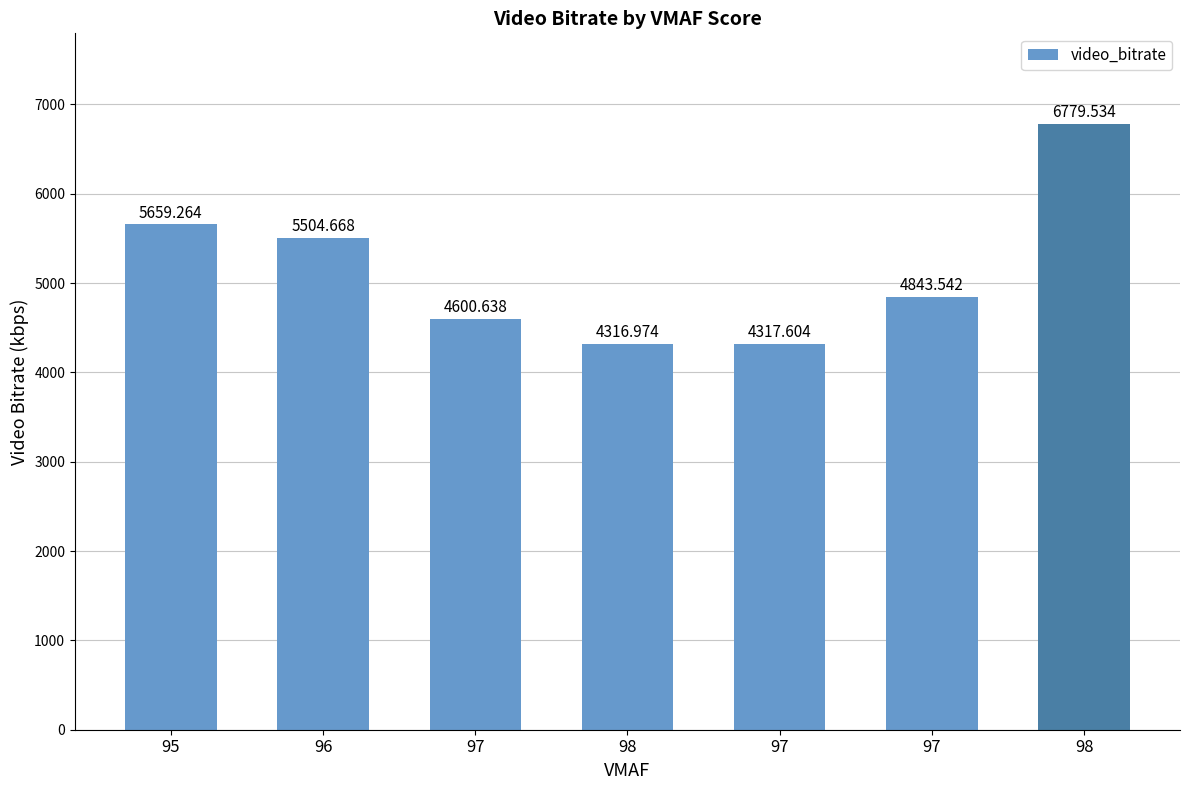

Reading right to left, list all the values displayed in this chart.

98=6779.5	97=4843.5	97=4317.6	98=4317.0	97=4600.6	96=5504.7	95=5659.3